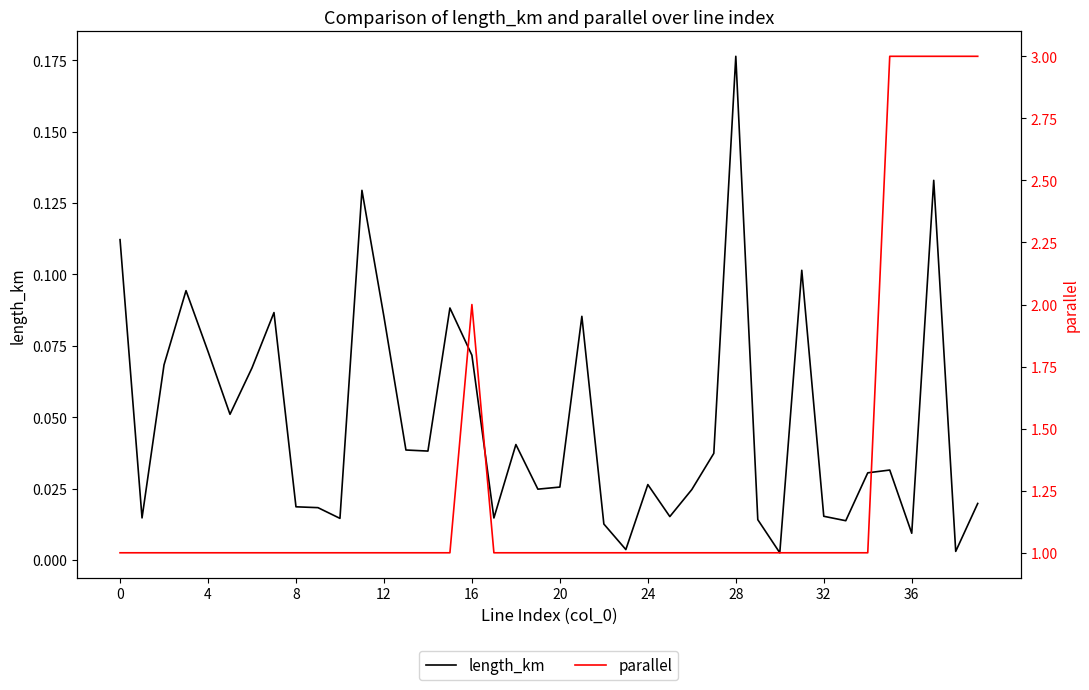

What is the spread (max minus min) of values at 33?

1.0